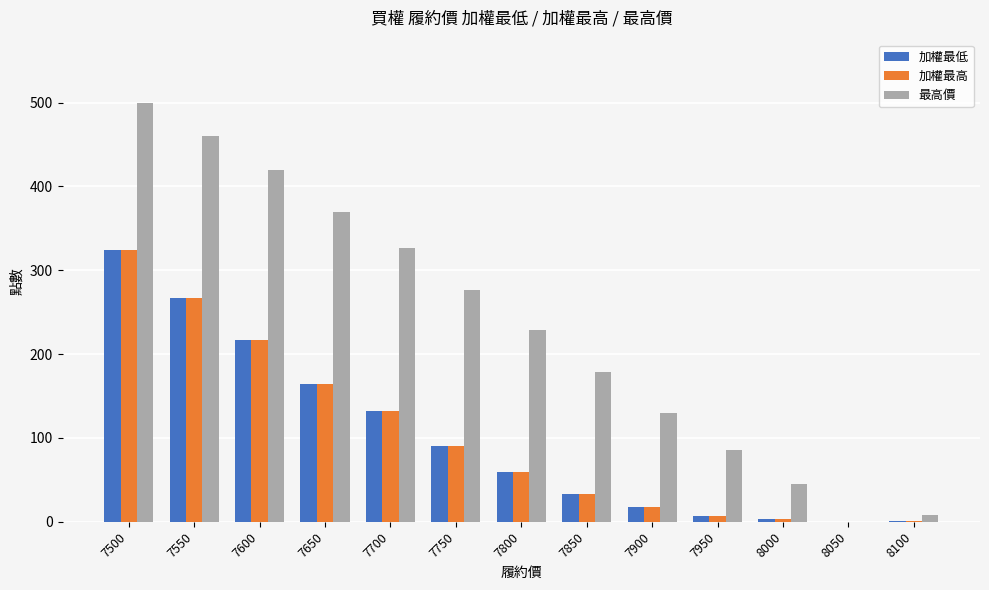

Which series has the widest spread of values?

最高價